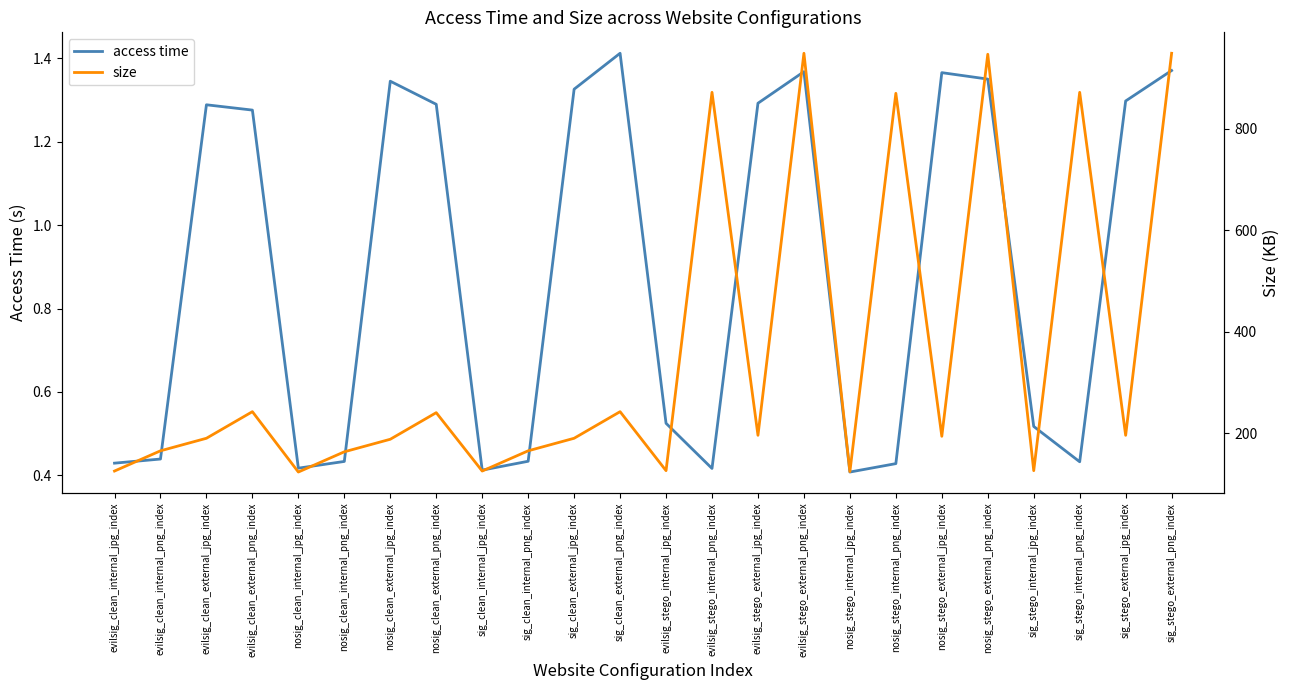

Read the access time value at evilsig_stego_internal_png_index.

0.4